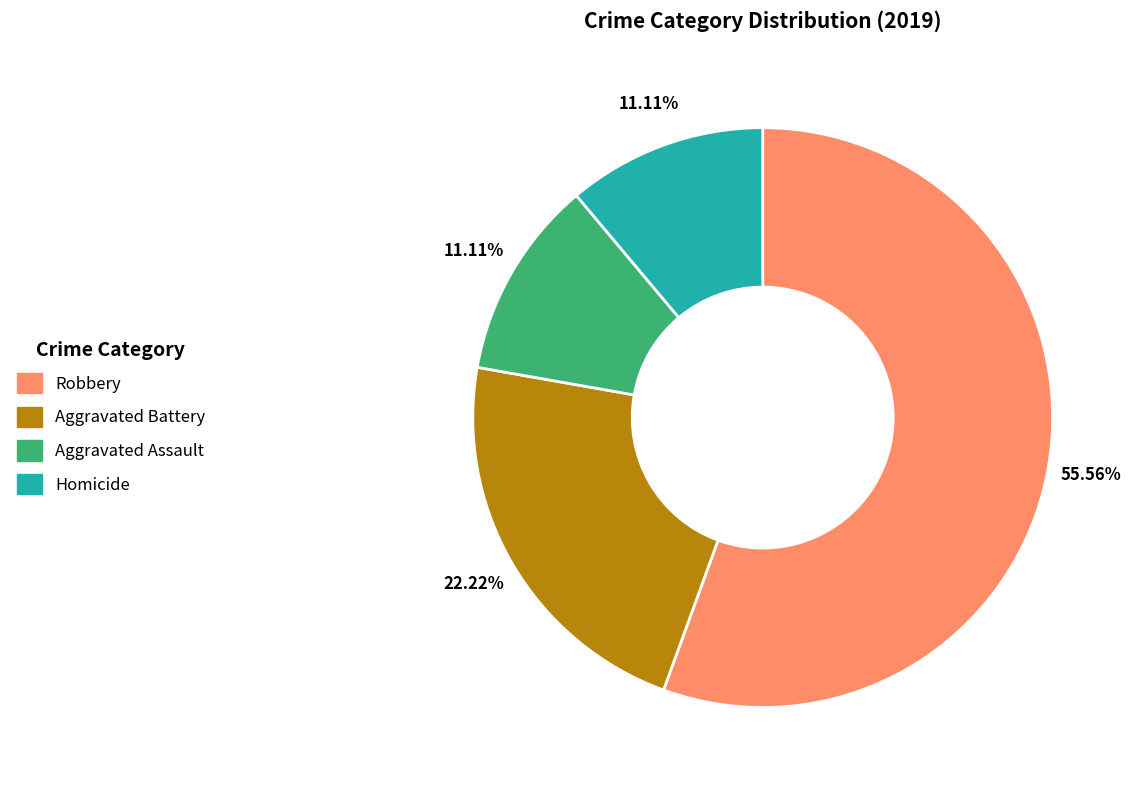

What is the ratio of the value at Aggravated Assault to the value at Homicide?

1.0